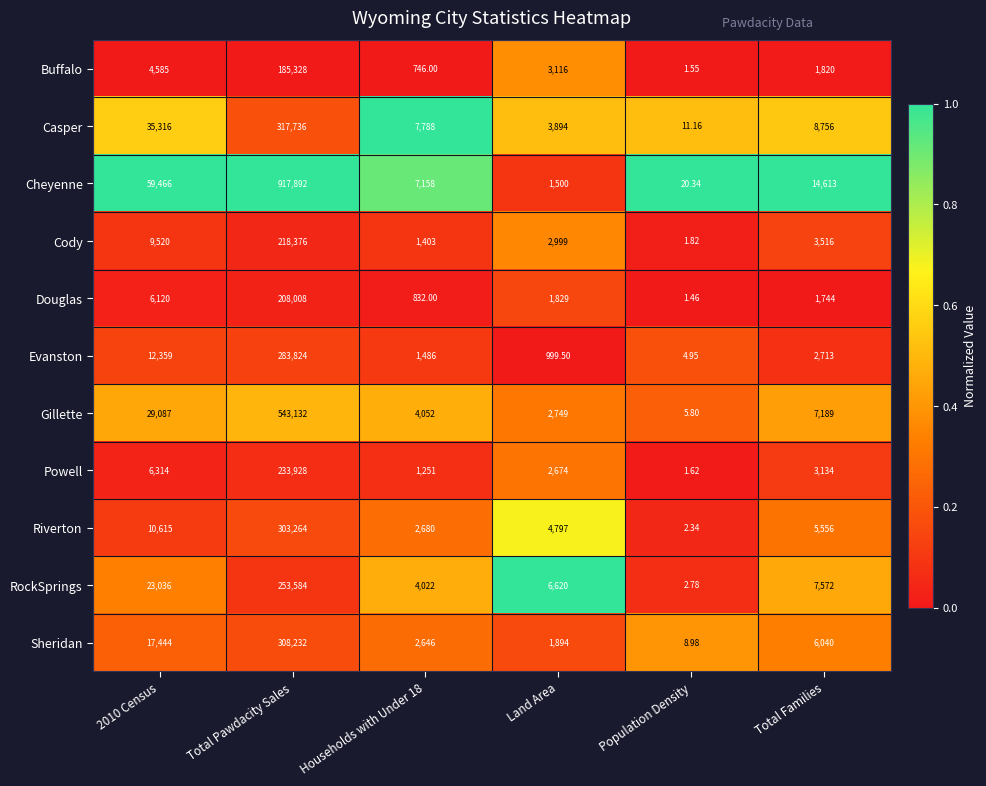

Which category has the lowest value in the Cody series?

Population Density